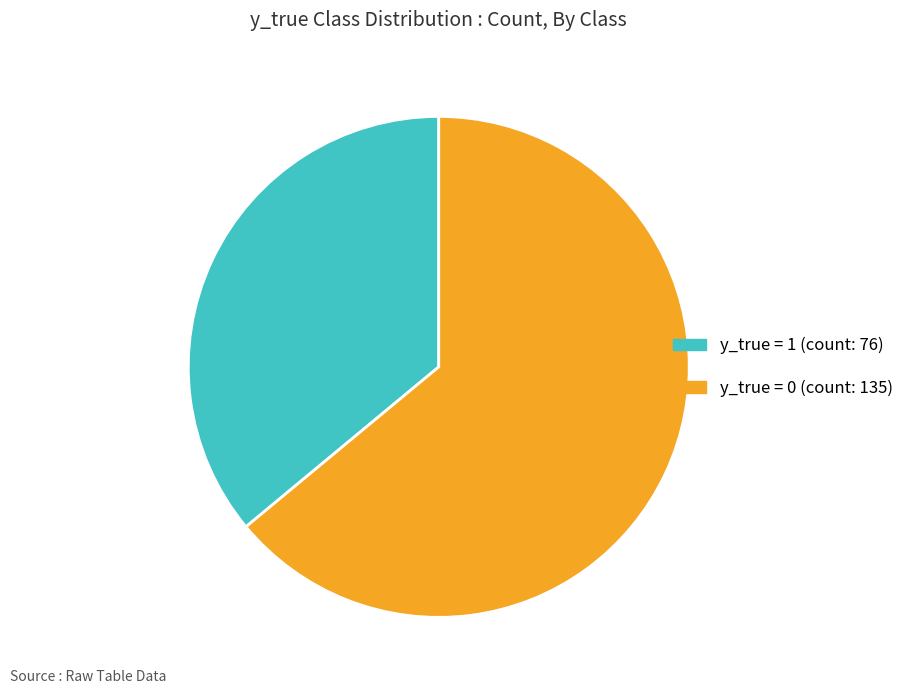

Is there a majority slice in this chart?

Yes